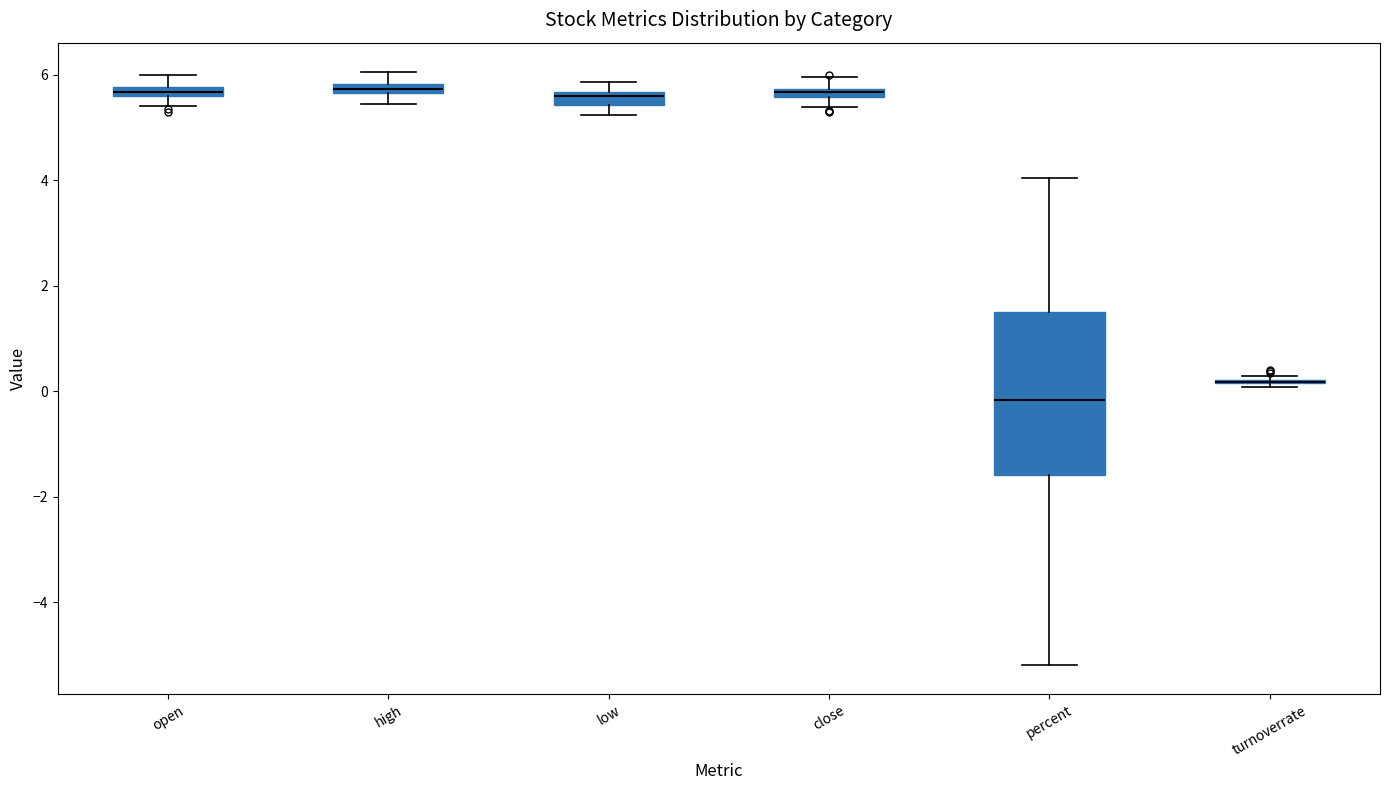

Which box is the tallest, from its lower edge to its upper edge?

percent